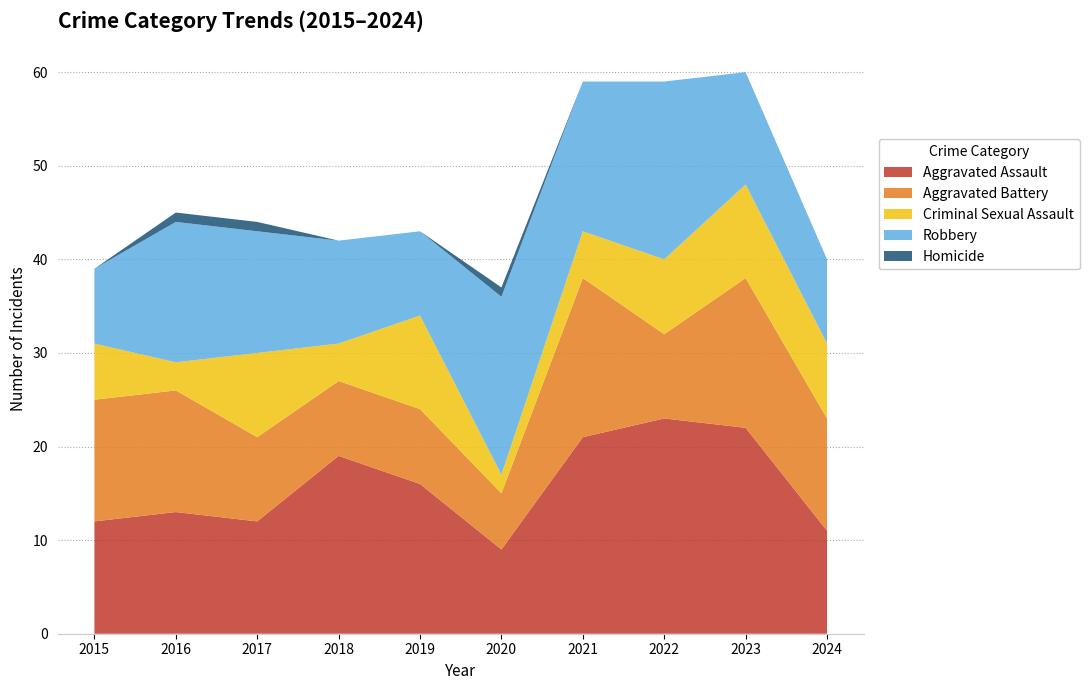

Reading right to left, what are all the values shown in this chart?

Aggravated Assault: 2024=11	2023=22	2022=23	2021=21	2020=9	2019=16	2018=19	2017=12	2016=13	2015=12
Aggravated Battery: 2024=12	2023=16	2022=9	2021=17	2020=6	2019=8	2018=8	2017=9	2016=13	2015=13
Criminal Sexual Assault: 2024=8	2023=10	2022=8	2021=5	2020=2	2019=10	2018=4	2017=9	2016=3	2015=6
Robbery: 2024=9	2023=12	2022=19	2021=16	2020=19	2019=9	2018=11	2017=13	2016=15	2015=8
Homicide: 2024=0	2023=0	2022=0	2021=0	2020=1	2019=0	2018=0	2017=1	2016=1	2015=0